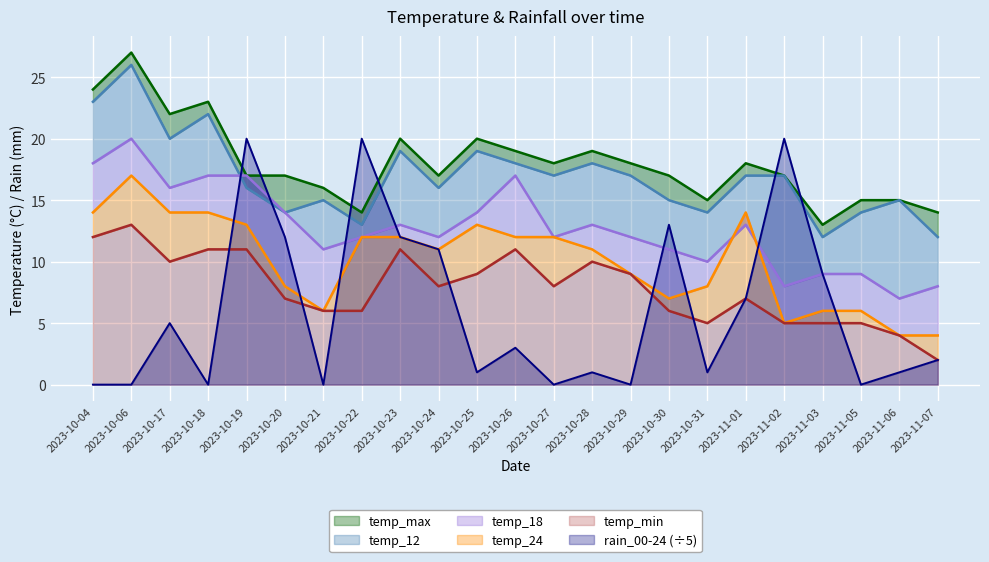

The rain_00-24 (÷5) series shows 13 at 2023-10-18. True or false?

False